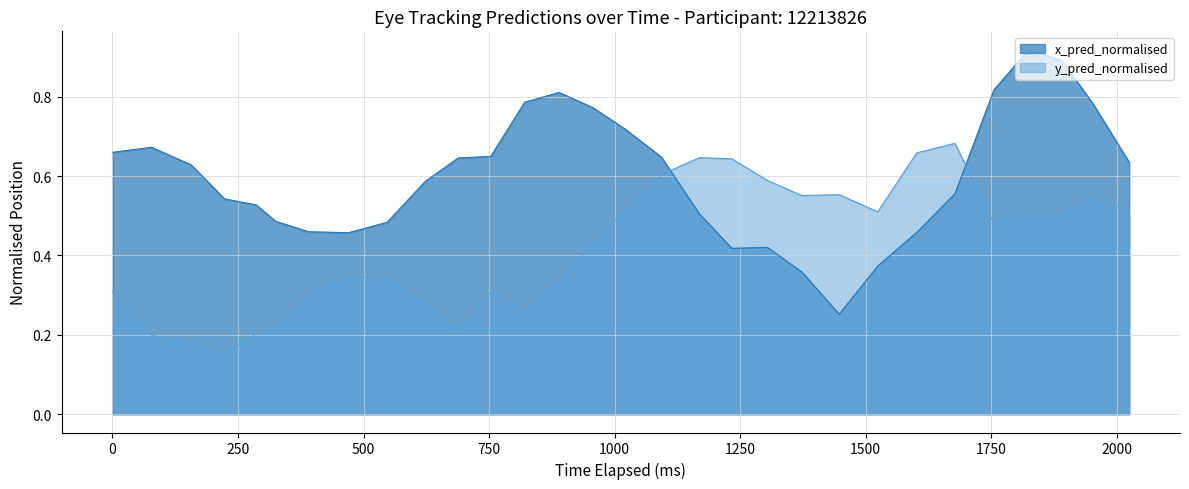

How many lines are shown in the chart?

2